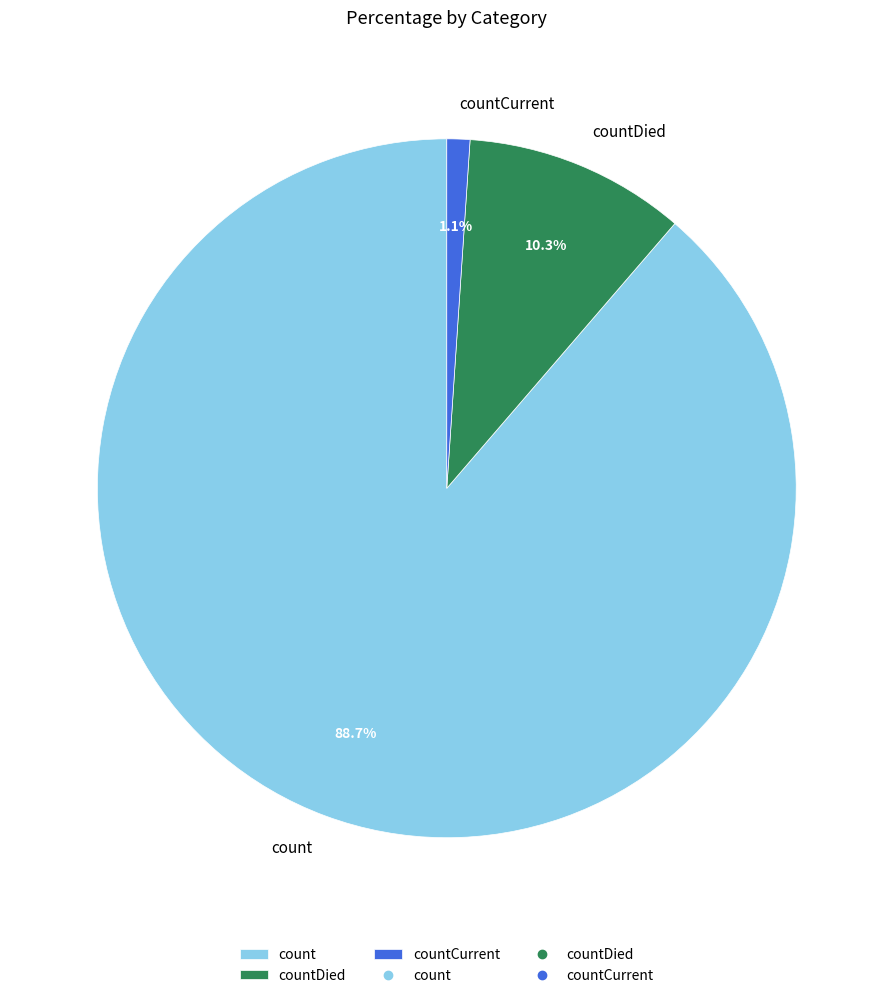

True or false: countDied accounts for 10% of the total.

True